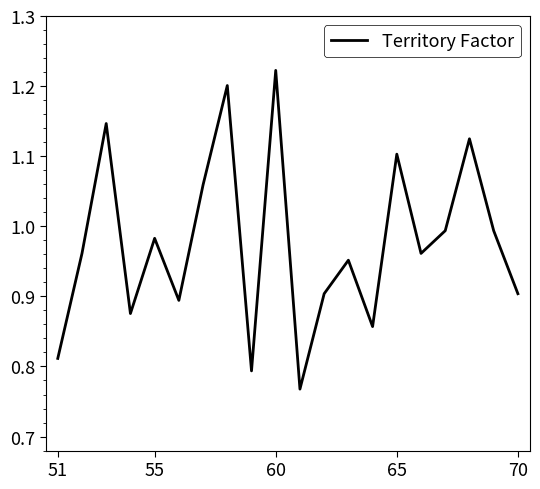

What is the difference between the maximum and minimum values?

0.5